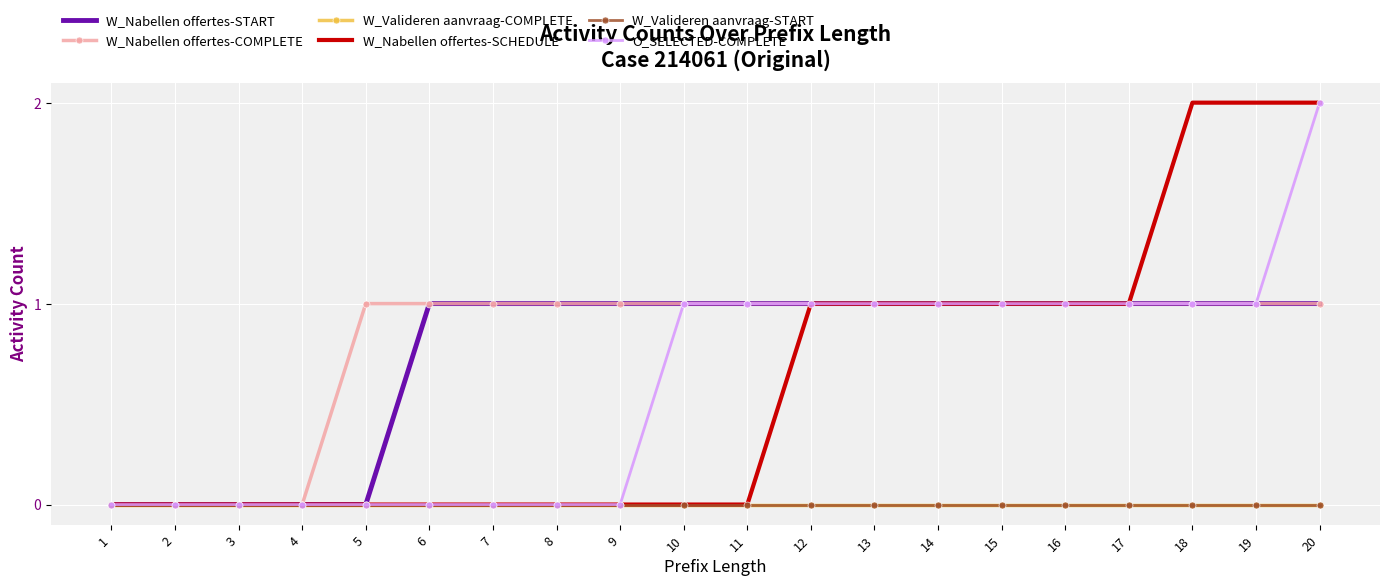

True or false: W_Nabellen offertes-SCHEDULE has more than 2 interior local peaks.

False